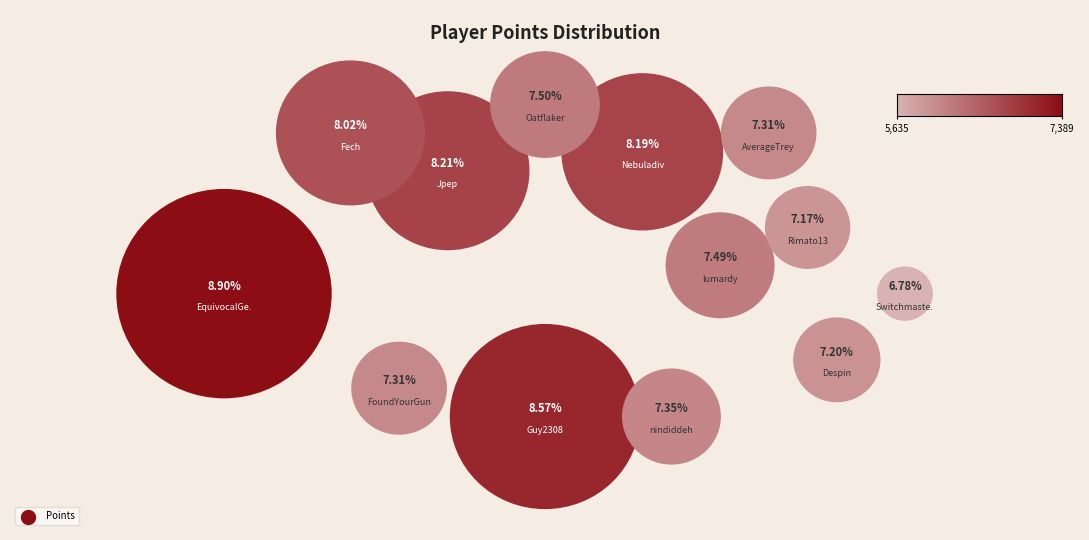

Count the number of slices in the pie.

13